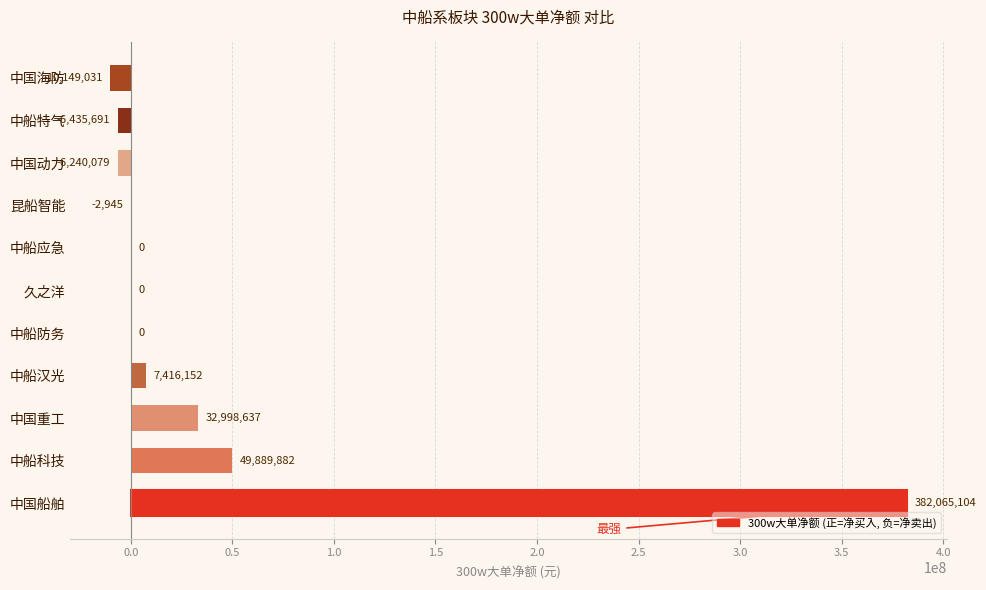

Between 中国海防 and 中船特气, which is larger?

中船特气